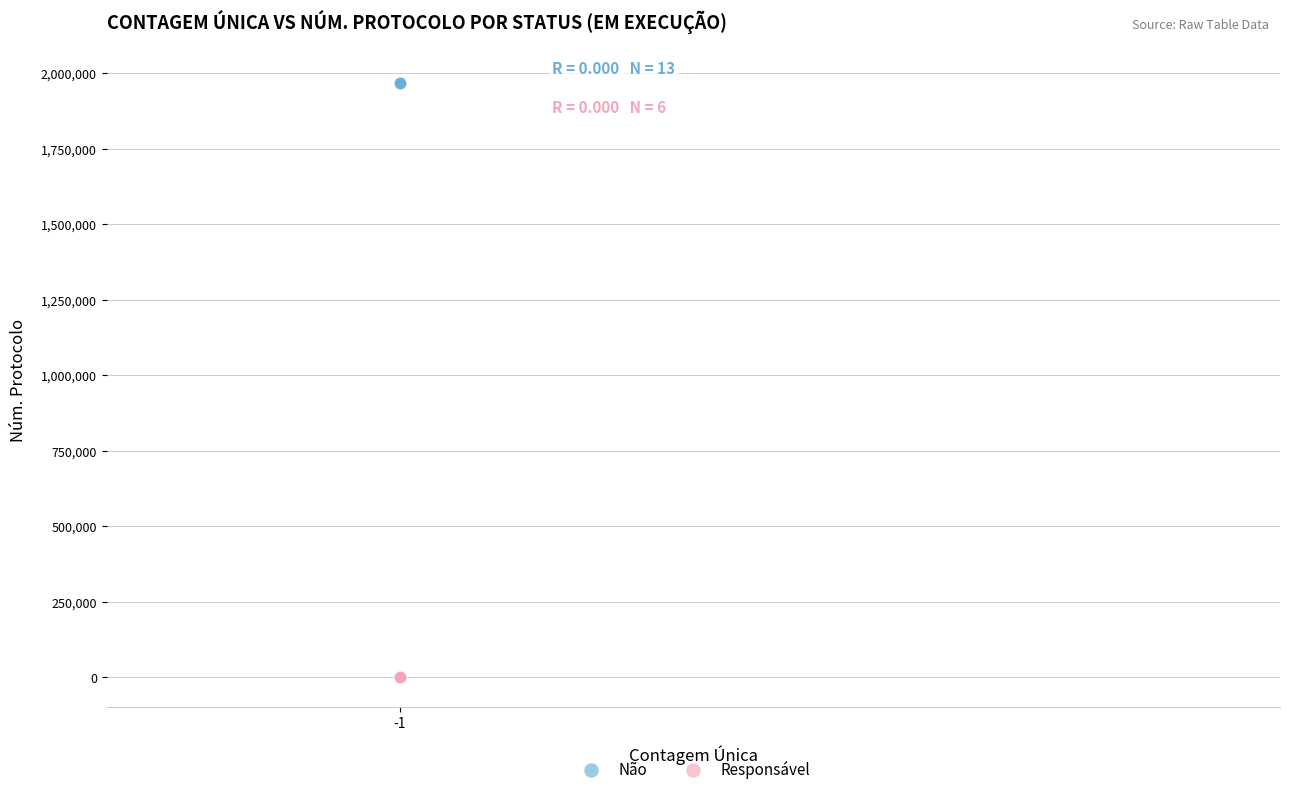

Which series reaches the minimum Y coordinate?

Responsável